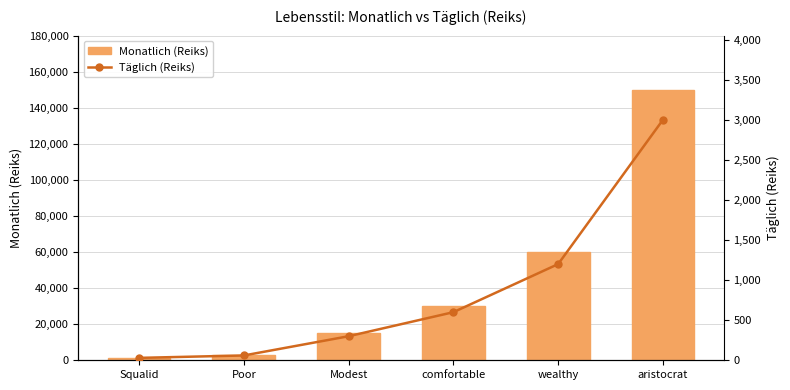

What is the sum of all Monatlich (Reiks) values?

259500